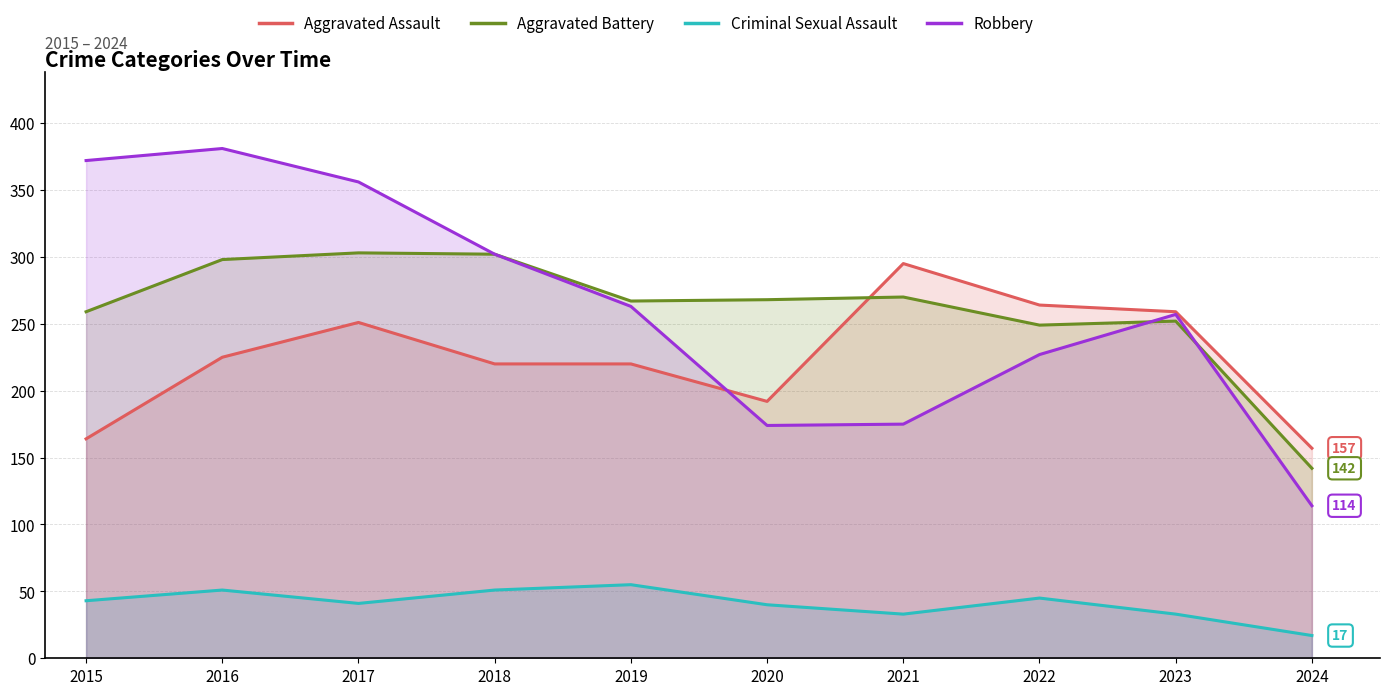

True or false: Criminal Sexual Assault and Robbery intersect in this chart.

False